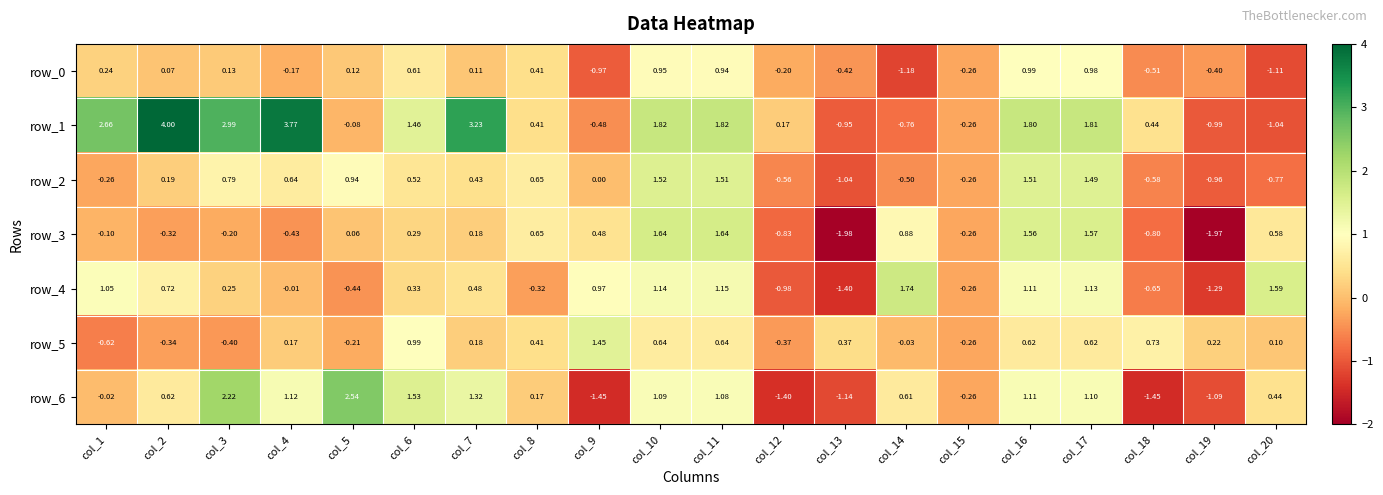

Reading right to left, extract all data points from this chart.

row_0: -1.1	-0.4	-0.5	1.0	1.0	-0.3	-1.2	-0.4	-0.2	0.9	0.9	-1.0	0.4	0.1	0.6	0.1	-0.2	0.1	0.1	0.2
row_1: -1.0	-1.0	0.4	1.8	1.8	-0.3	-0.8	-0.9	0.2	1.8	1.8	-0.5	0.4	3.2	1.5	-0.1	3.8	3.0	4.0	2.7
row_2: -0.8	-1.0	-0.6	1.5	1.5	-0.3	-0.5	-1.0	-0.6	1.5	1.5	0.0	0.7	0.4	0.5	0.9	0.6	0.8	0.2	-0.3
row_3: 0.6	-2.0	-0.8	1.6	1.6	-0.3	0.9	-2.0	-0.8	1.6	1.6	0.5	0.7	0.2	0.3	0.1	-0.4	-0.2	-0.3	-0.1
row_4: 1.6	-1.3	-0.7	1.1	1.1	-0.3	1.7	-1.4	-1.0	1.2	1.1	1.0	-0.3	0.5	0.3	-0.4	-0.0	0.2	0.7	1.1
row_5: 0.1	0.2	0.7	0.6	0.6	-0.3	-0.0	0.4	-0.4	0.6	0.6	1.5	0.4	0.2	1.0	-0.2	0.2	-0.4	-0.3	-0.6
row_6: 0.4	-1.1	-1.5	1.1	1.1	-0.3	0.6	-1.1	-1.4	1.1	1.1	-1.5	0.2	1.3	1.5	2.5	1.1	2.2	0.6	-0.0